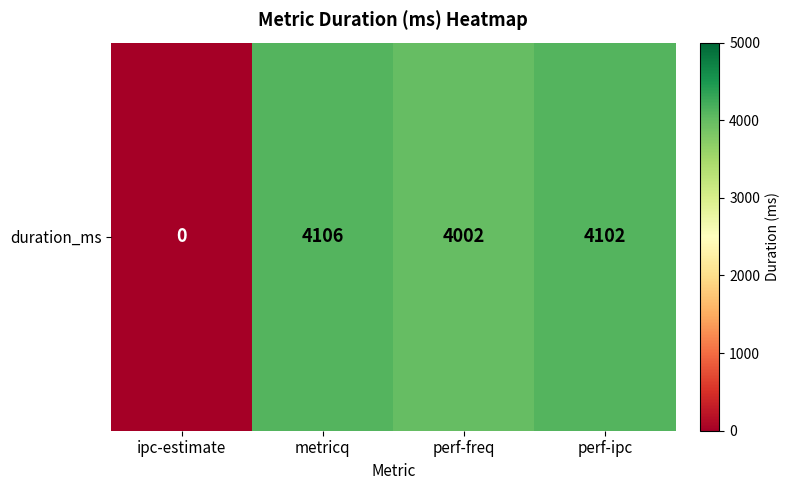

The chart shows a value of 5645 at perf-freq. True or false?

False